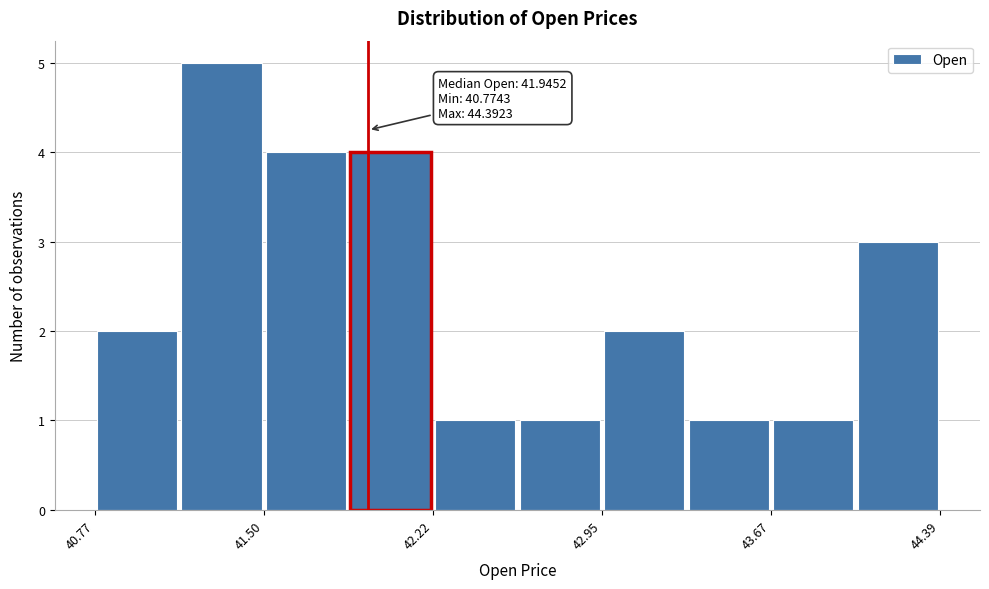

Around what value on the x-axis is the tallest bar? Give the approximate position of its centre, as read against the axis.

41.3